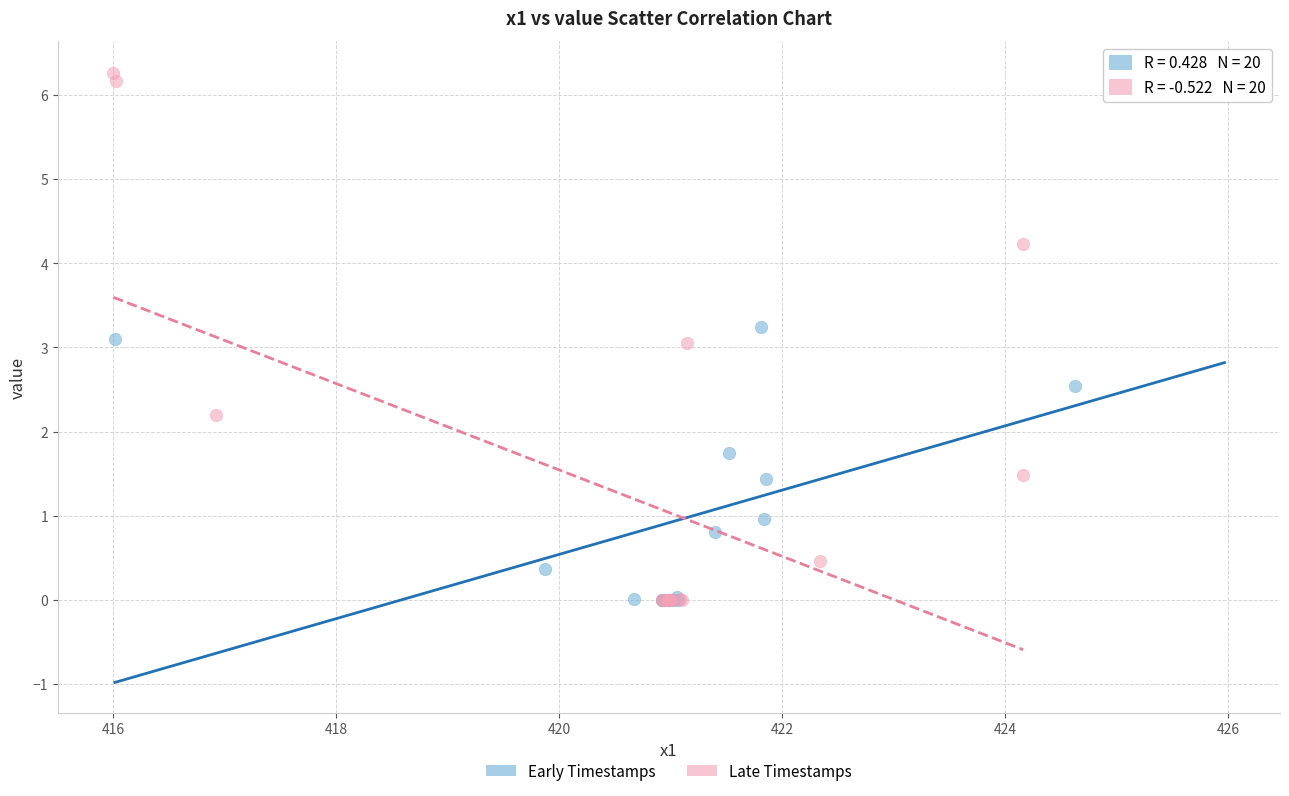

What are all the series names shown in the legend?

Early Timestamps, Late Timestamps